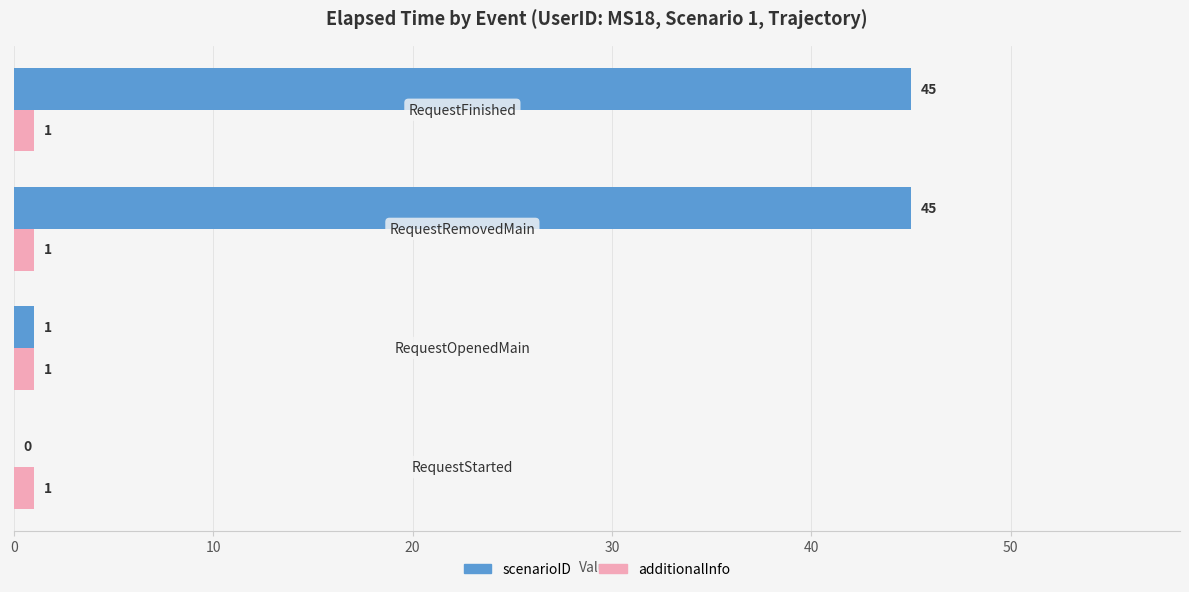

What is the sum of all additionalInfo values?

4